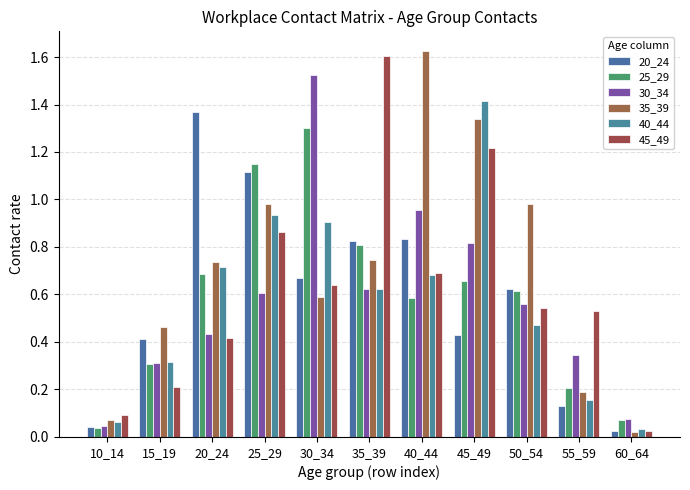

How many series are shown in this chart?

6